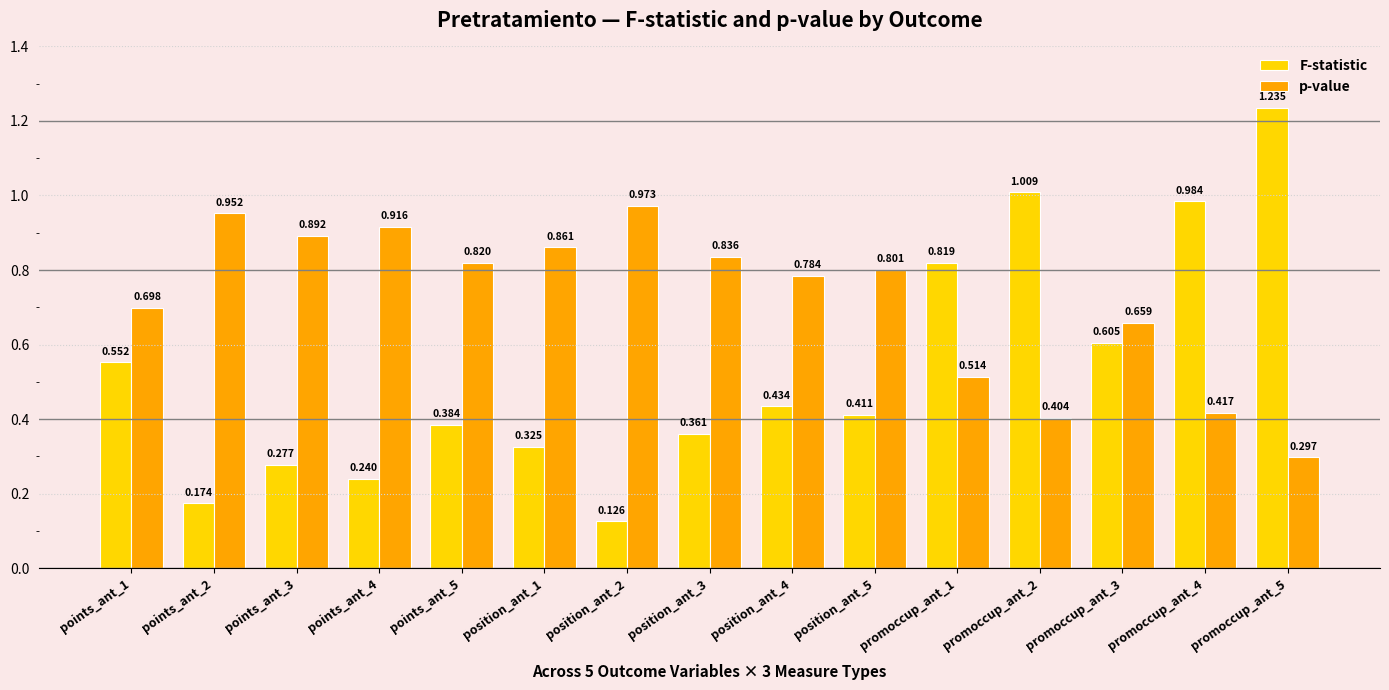

Which series has the widest spread of values?

F-statistic